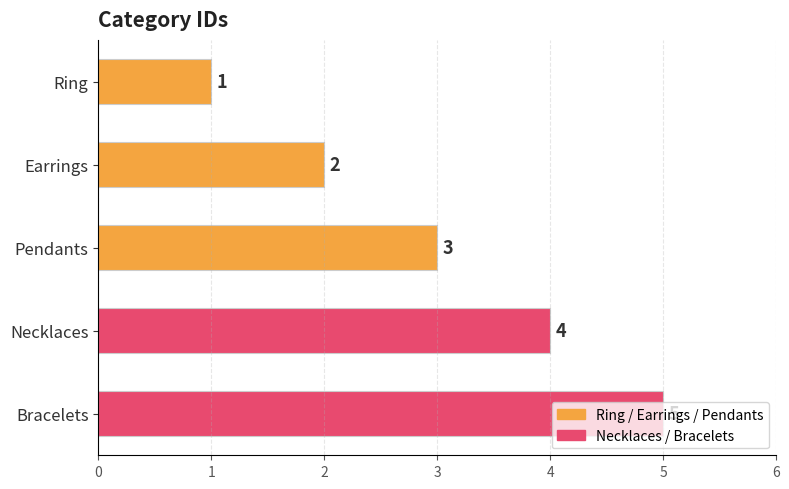

What is the value of the 2nd bar from the top?

2